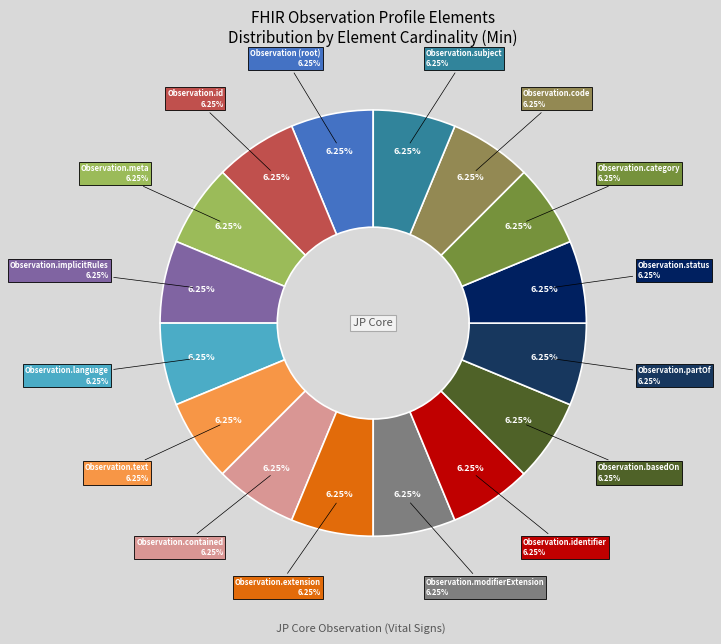

Which has a higher value, Observation.text or Observation.modifierExtension?

Observation.text